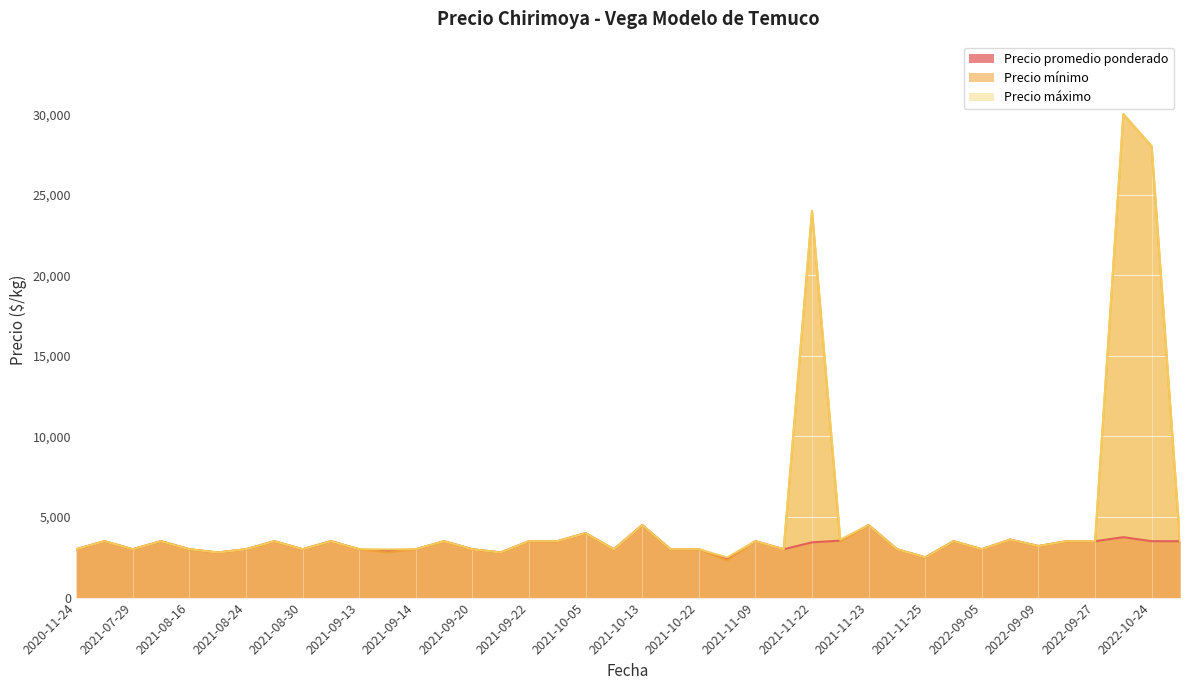

Which label corresponds to the largest value in the chart?

2022-10-12